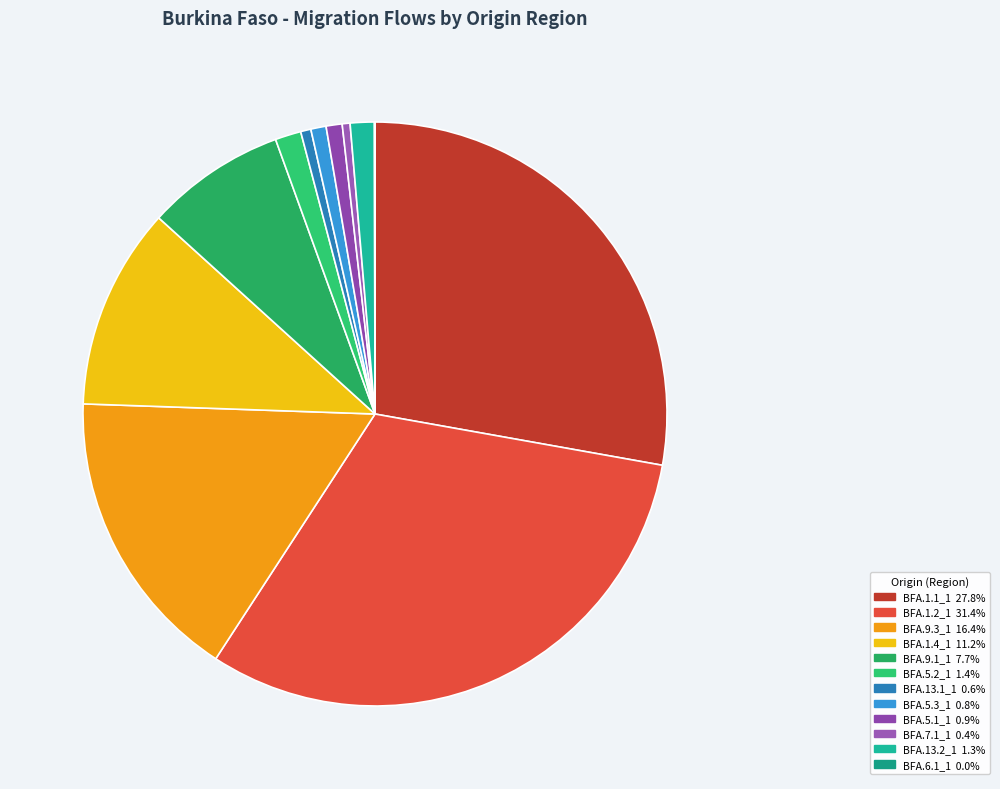

The BFA.1.1_1 slice represents 28% of the pie. True or false?

True